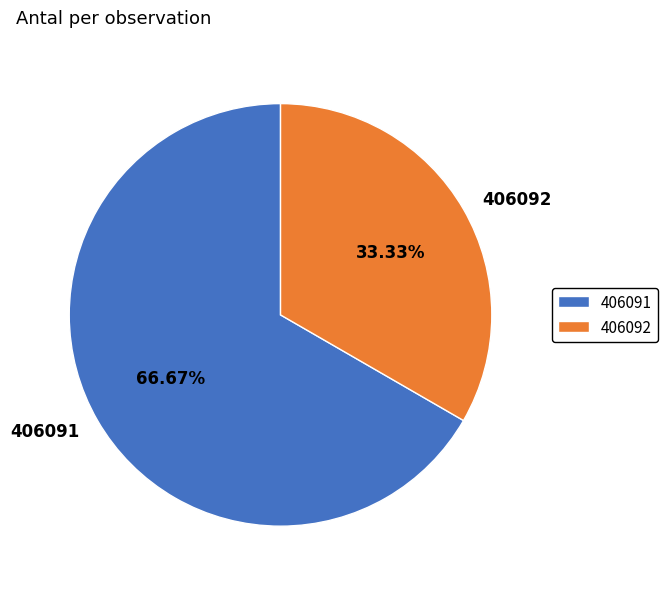

What portion of the pie excludes 406091?

33.3%